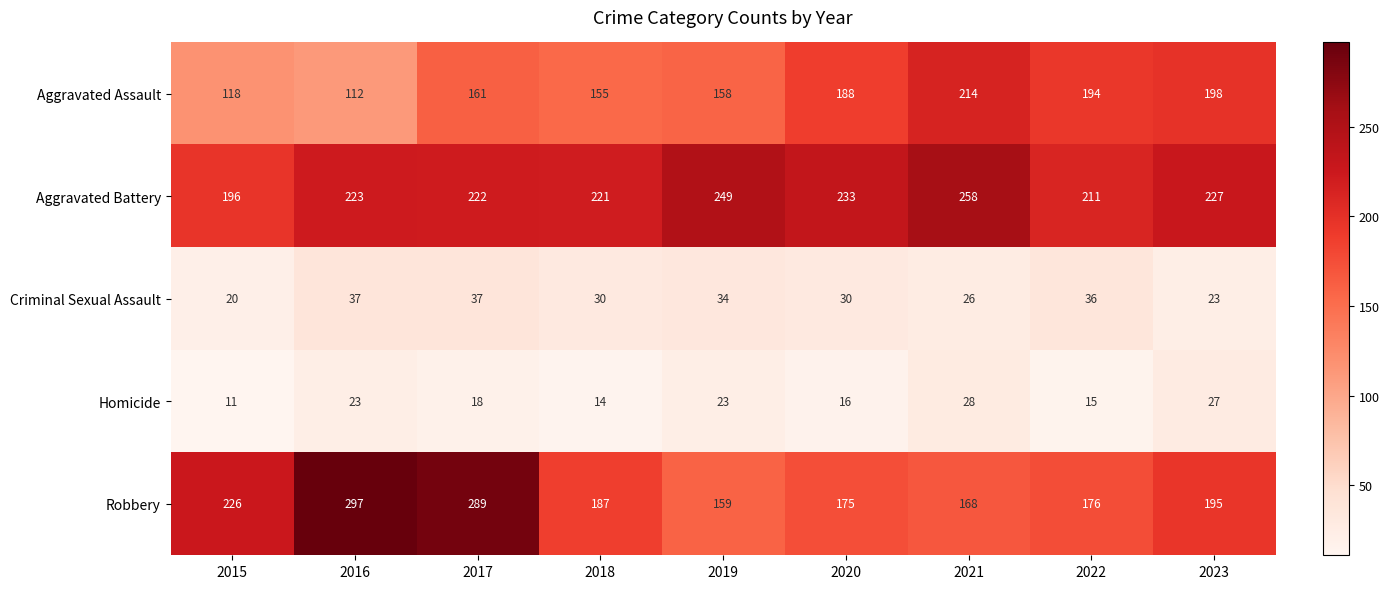

How many series are shown in this chart?

5